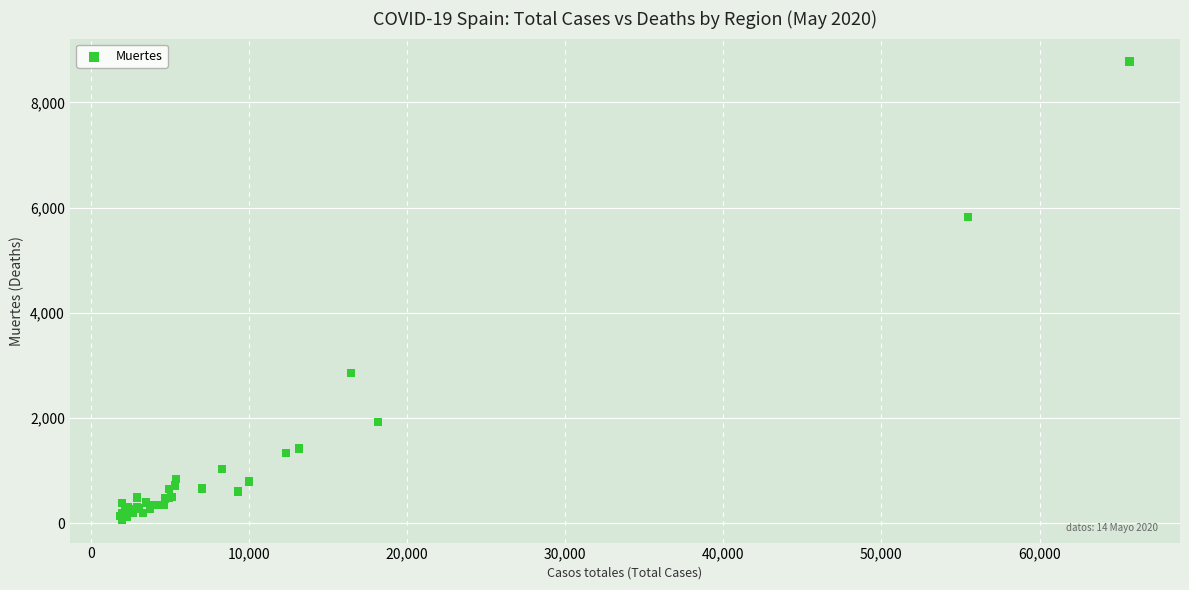

What Y value in the scatter plot is closest to 4423?

5823